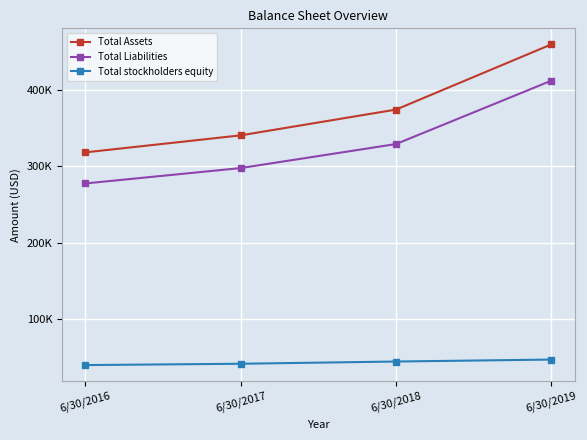

Is this an area chart (filled region under the line)?

No